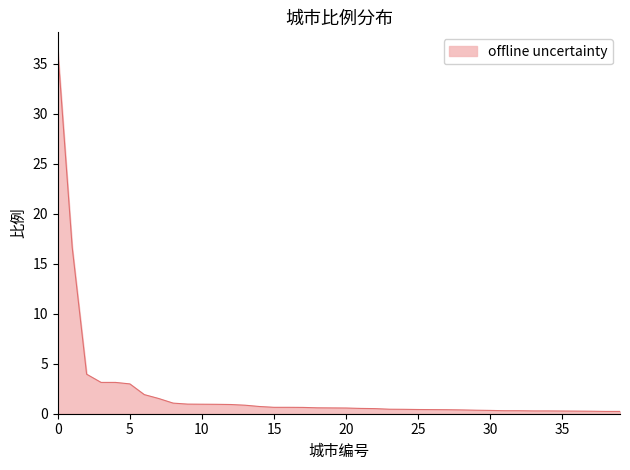

What is the maximum value shown in the chart?

36.3